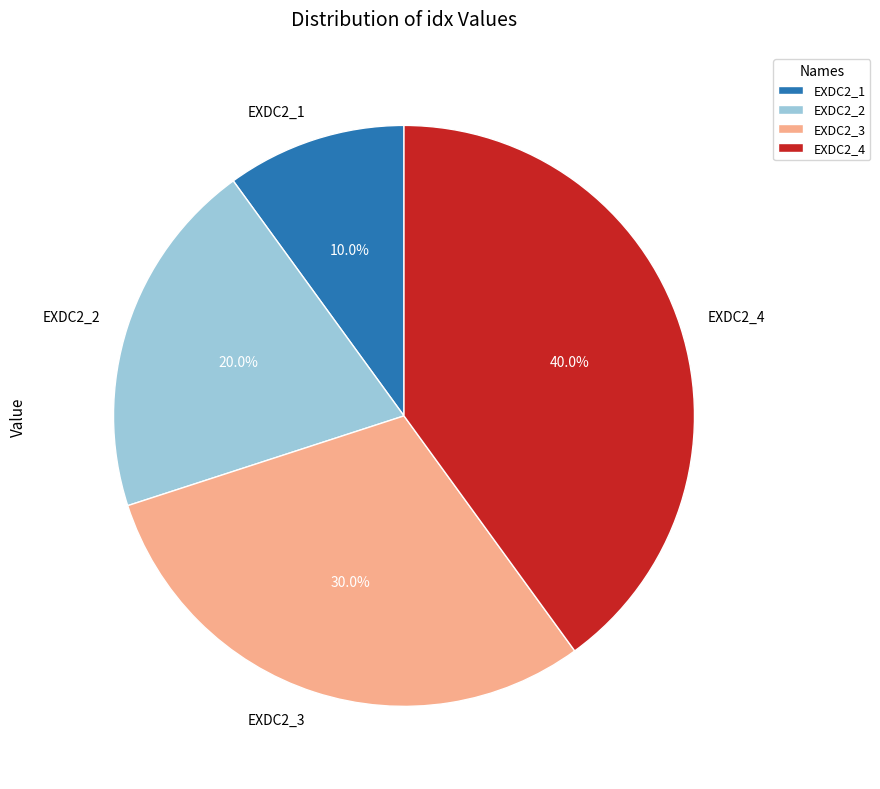

Does EXDC2_3 represent more than half of the total?

No